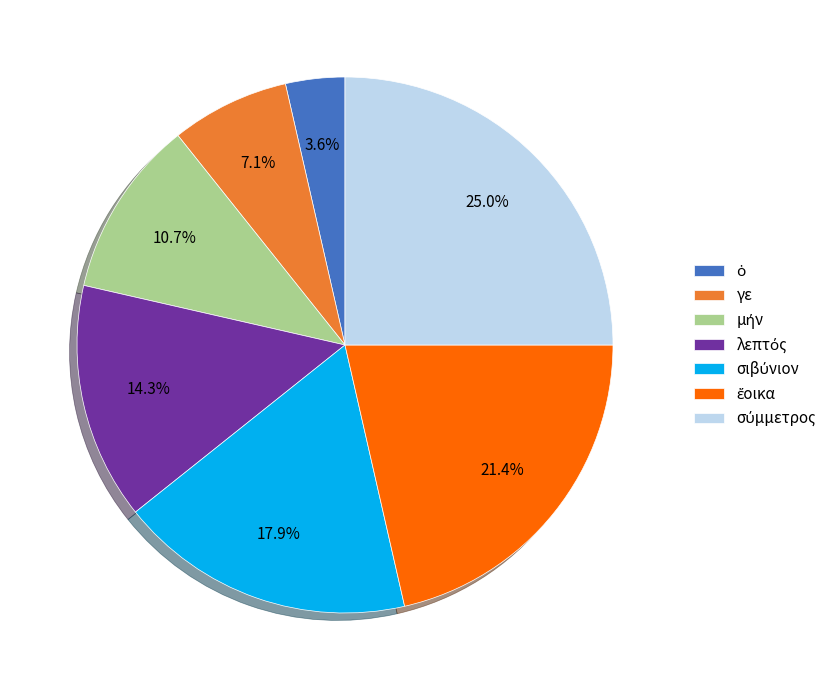

Does any single category account for the majority?

No